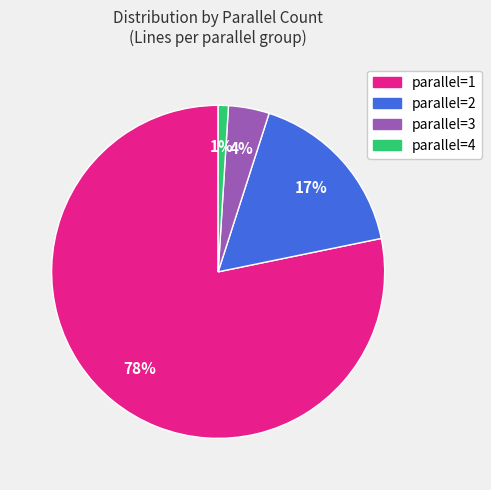

Does any single category account for the majority?

Yes